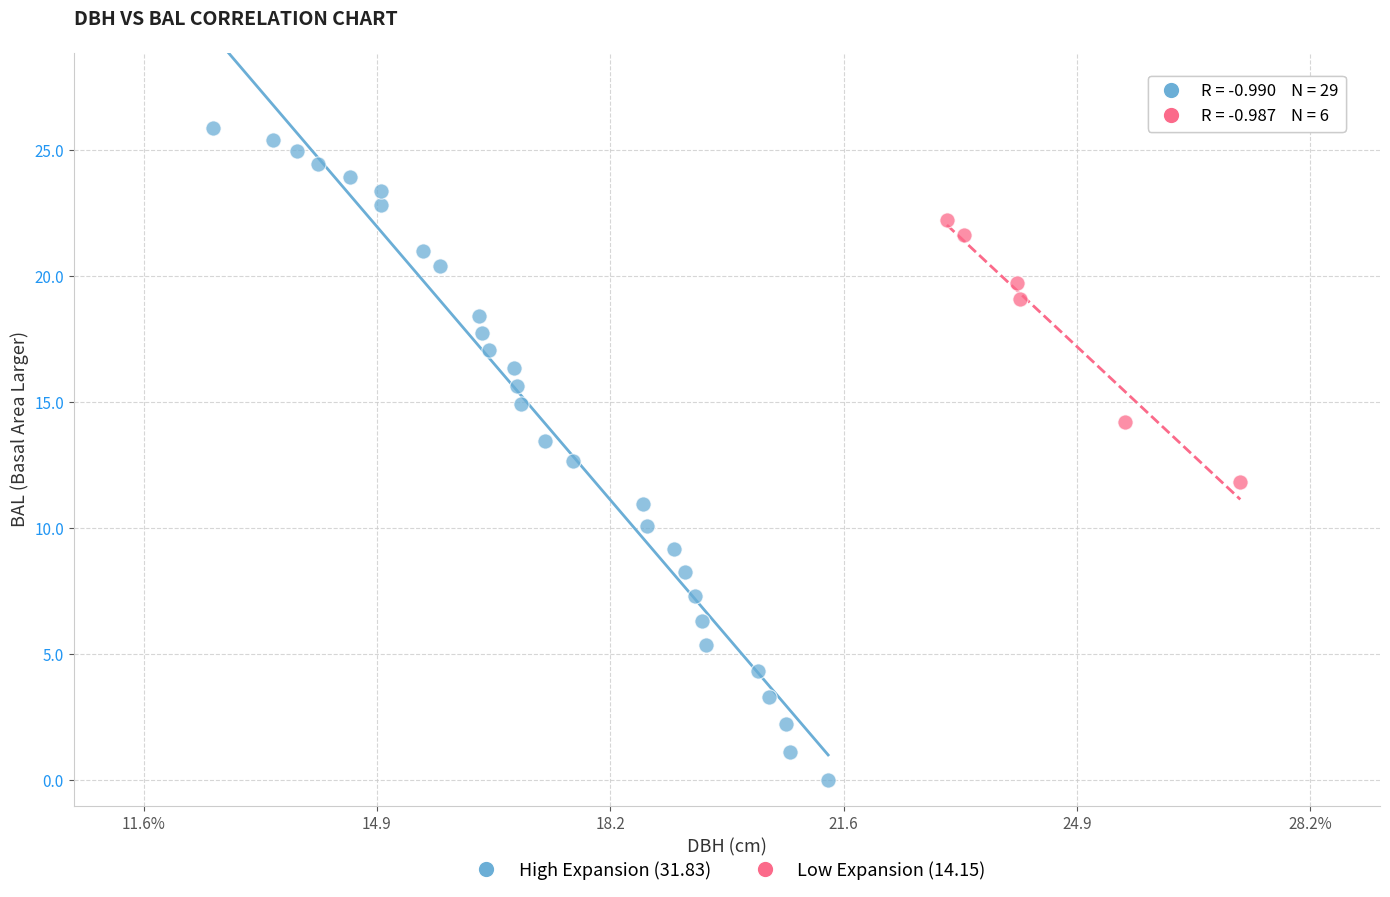

Which series has the largest Y range (max minus min)?

High Expansion (31.83)